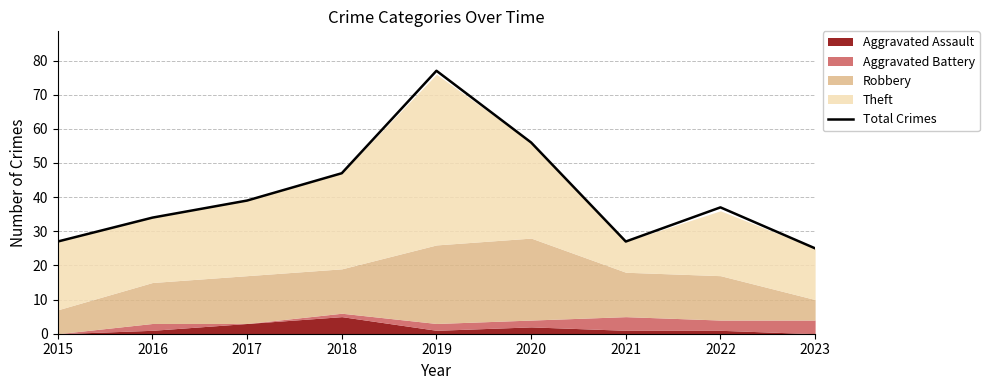

What is the difference between the second highest and minimum values?

31